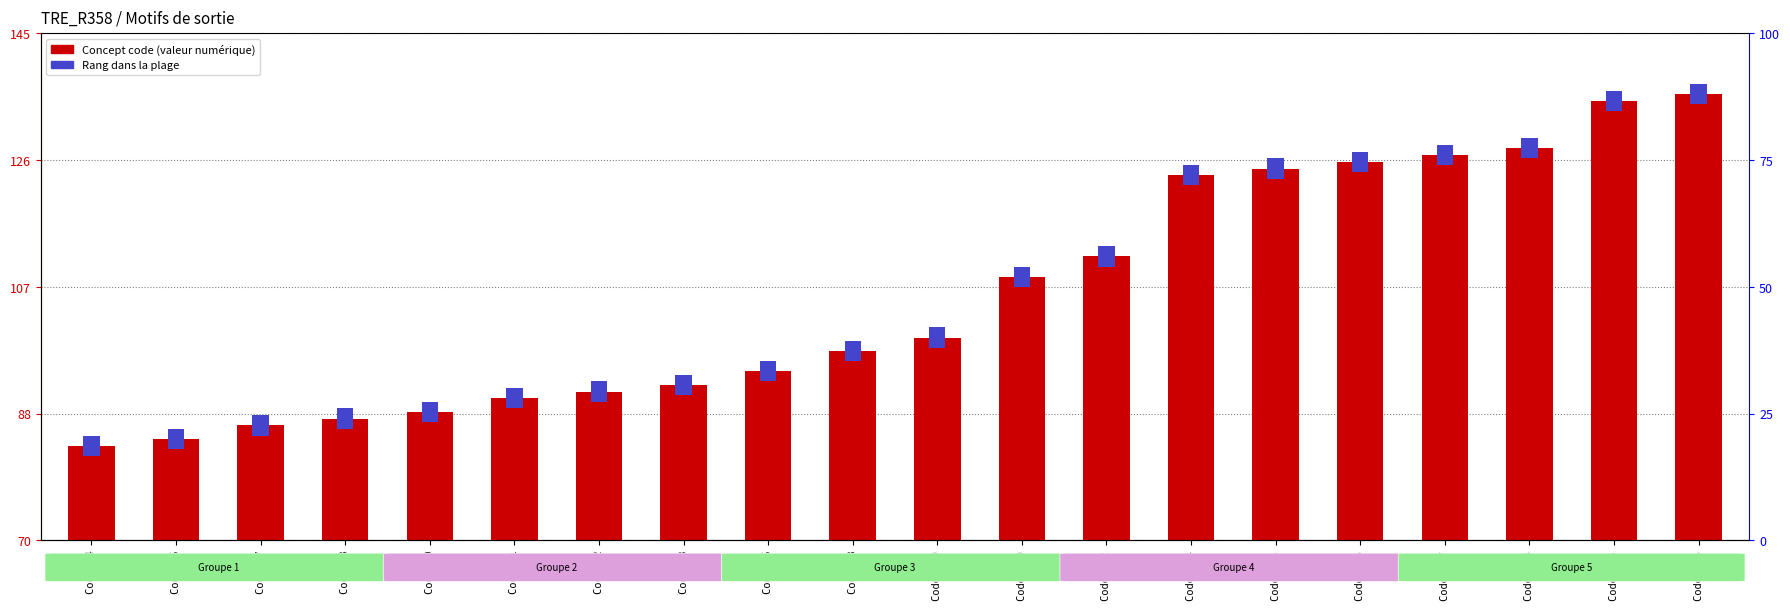

List the labels in order of value, smallest first.

Code 84, Code 85, Code 87, Code 88, Code 89, Code 91, Code 92, Code 93, Code 95, Code 98, Code 100, Code 109, Code 112, Code 124, Code 125, Code 126, Code 127, Code 128, Code 135, Code 136